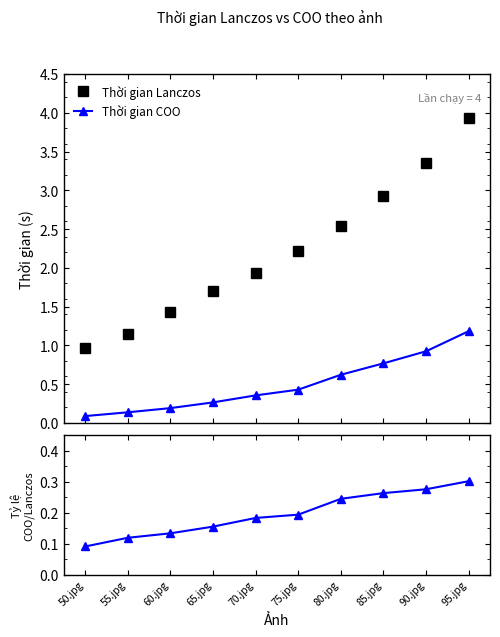

Between 95.jpg and 65.jpg, which is larger?

95.jpg